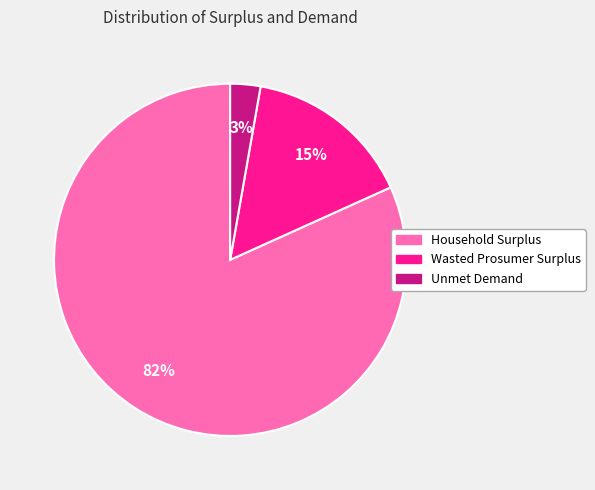

Count the number of slices in the pie.

3